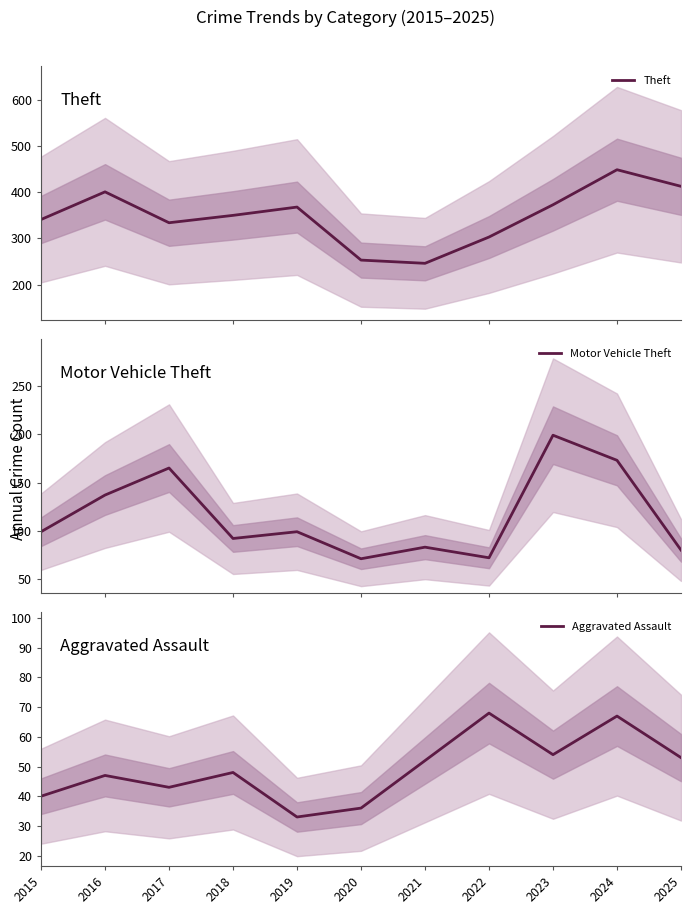

Is it true that Theft equals 350 at 2018?

True